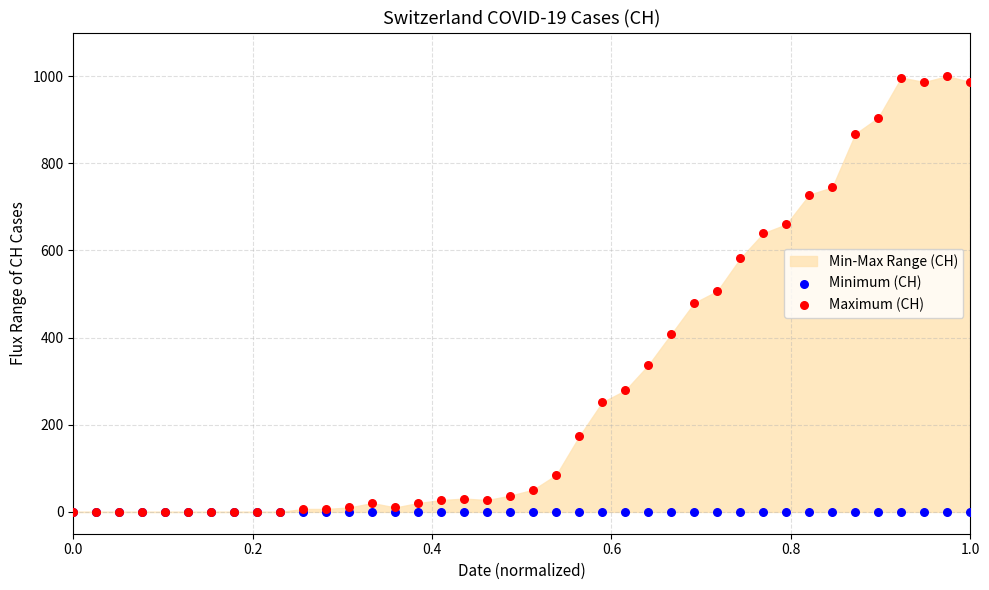

Which series reaches the minimum Y coordinate?

Minimum (CH)